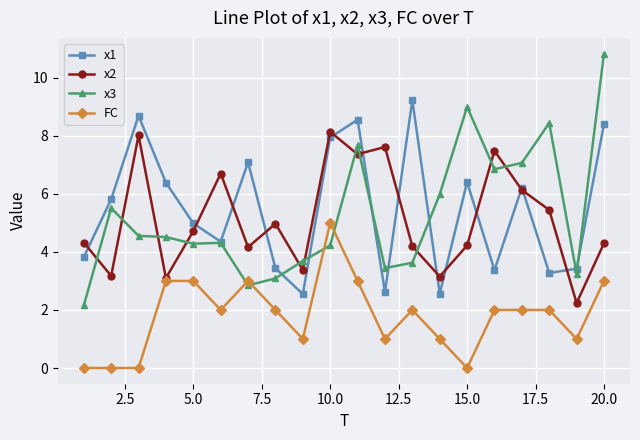

How many interior local valleys does the x2 series have?

7